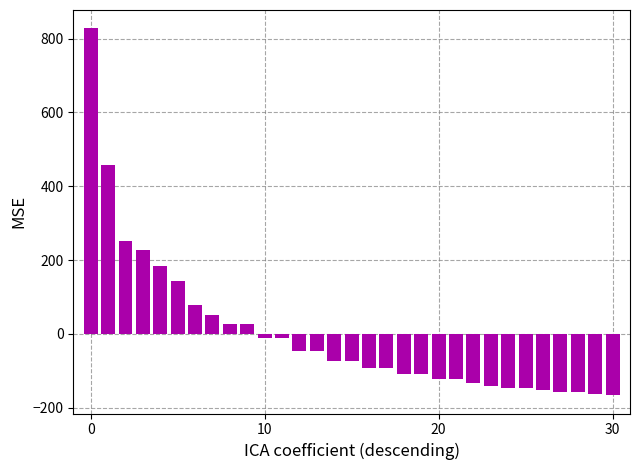

What is the greatest value displayed?

827.6